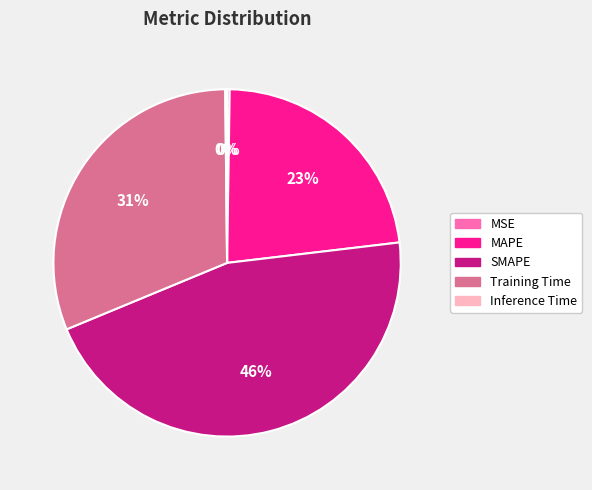

What percentage is the MAPE slice, to the nearest percent?

23%